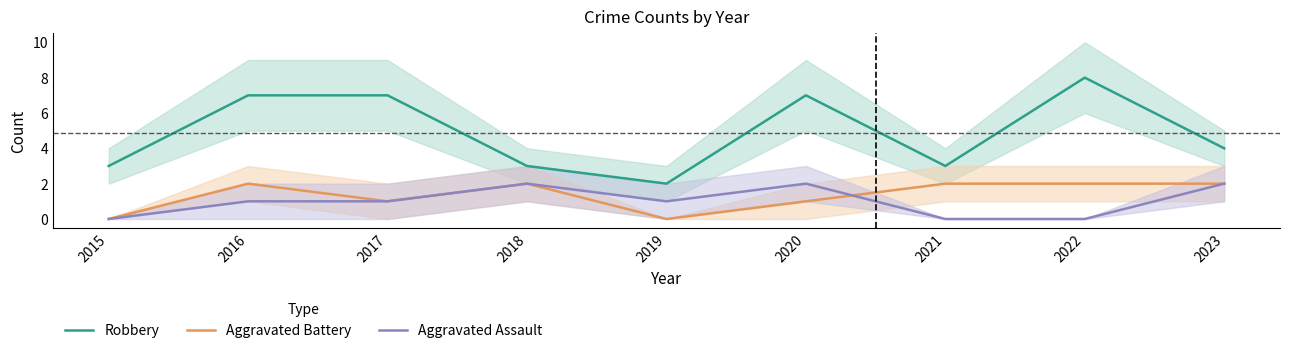

What is the difference between the second highest and second lowest values in the Aggravated Assault series?

2